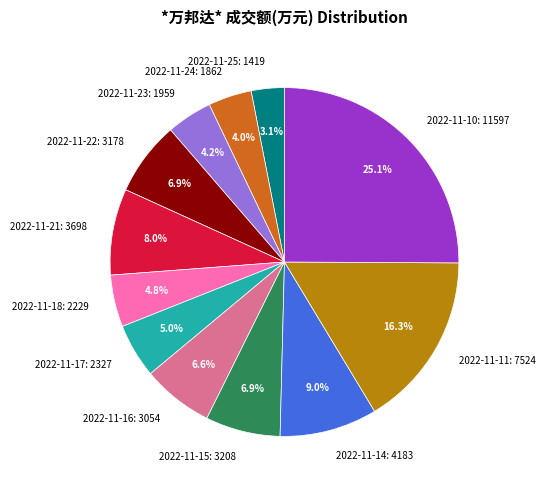

Count the number of slices in the pie.

12